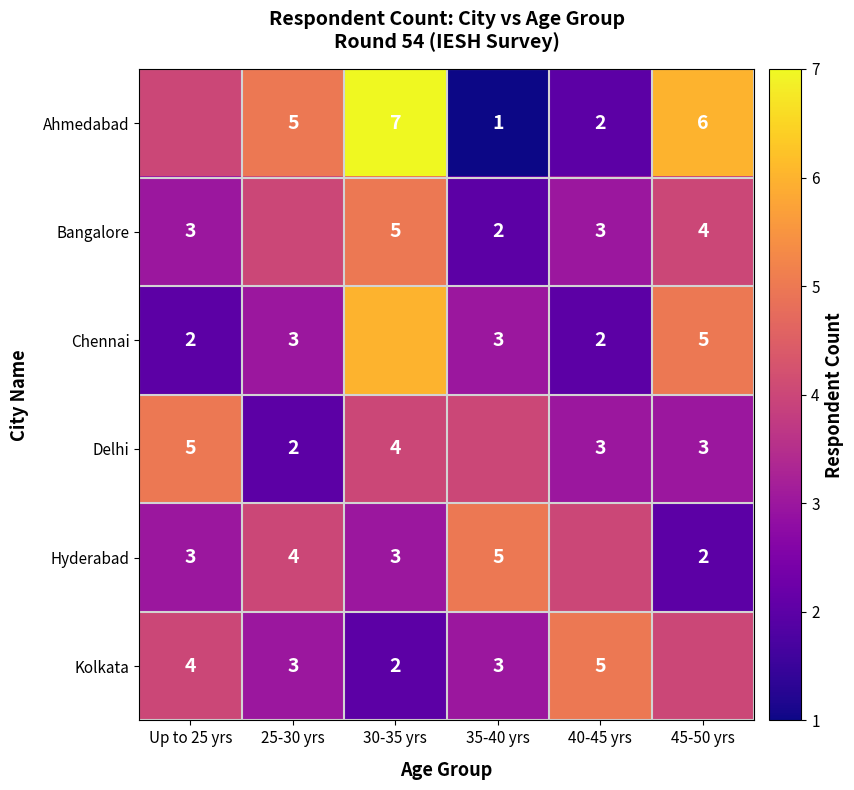

Is it true that Kolkata equals 2 at 40-45 yrs?

False